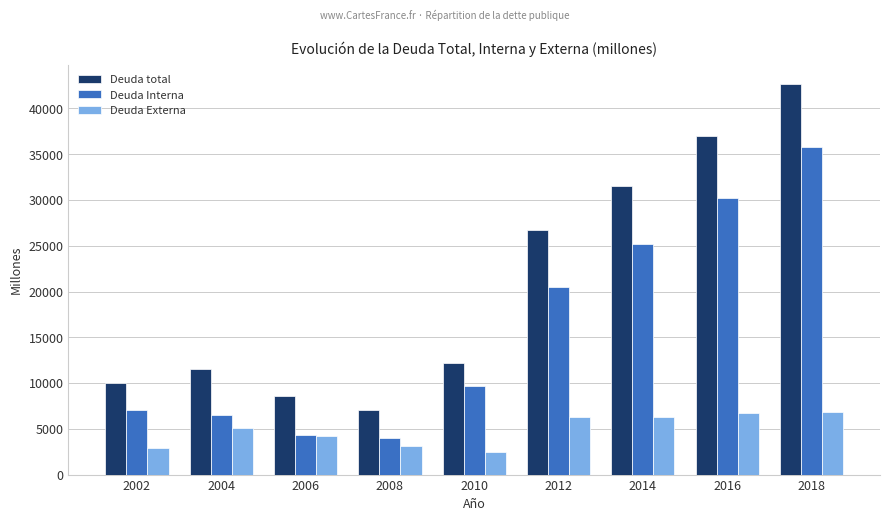

At which category does the chart reach its minimum across all series?

2010